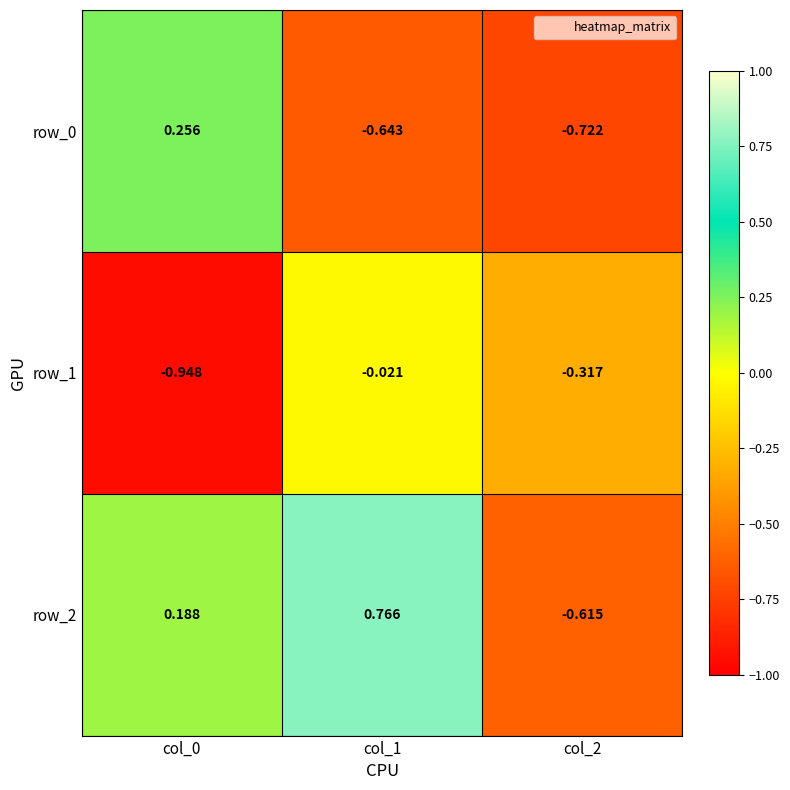

Which series has the widest spread of values?

row_2